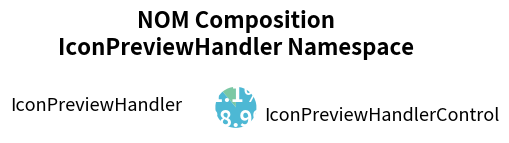

Between IconPreviewHandlerControl and IconPreviewHandler, which is larger?

IconPreviewHandlerControl